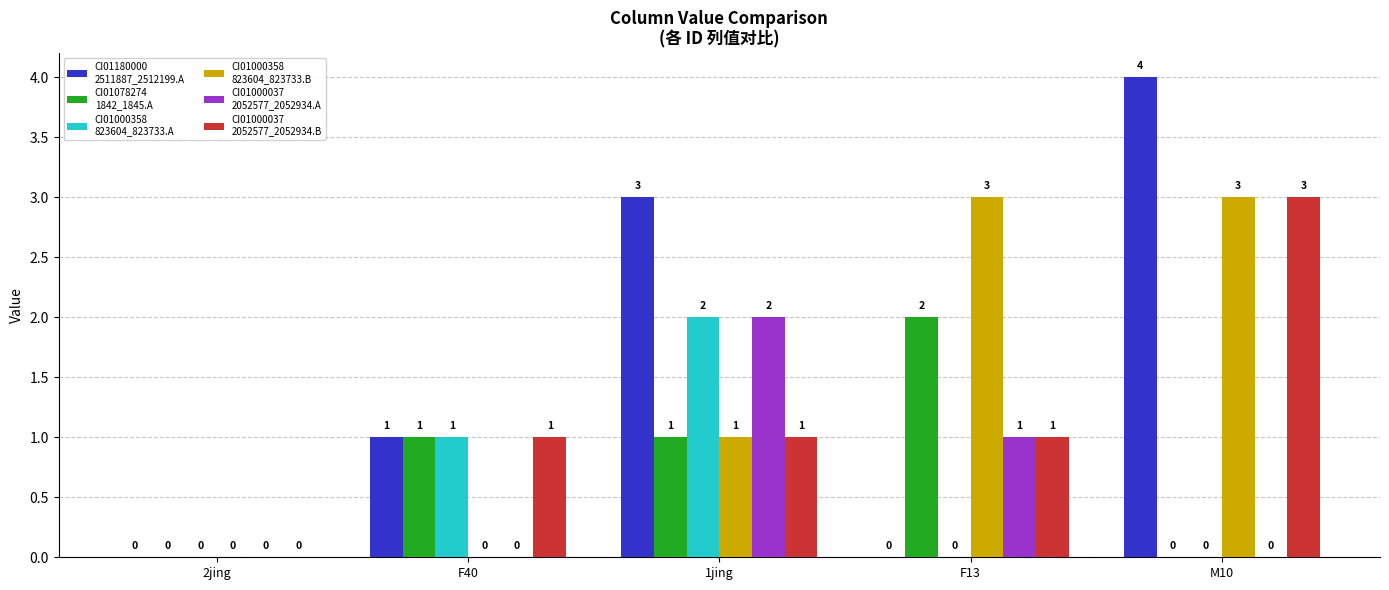

What is the total value across all series at M10?

10